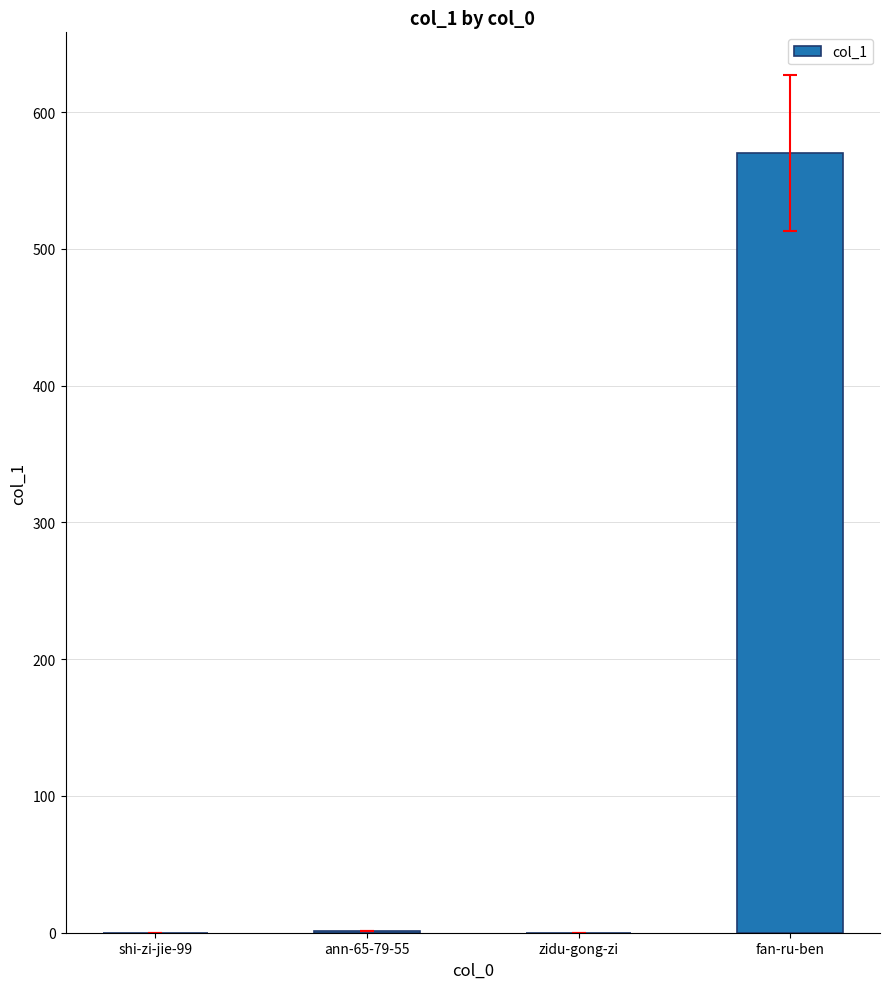

Count the number of categories in the chart.

4